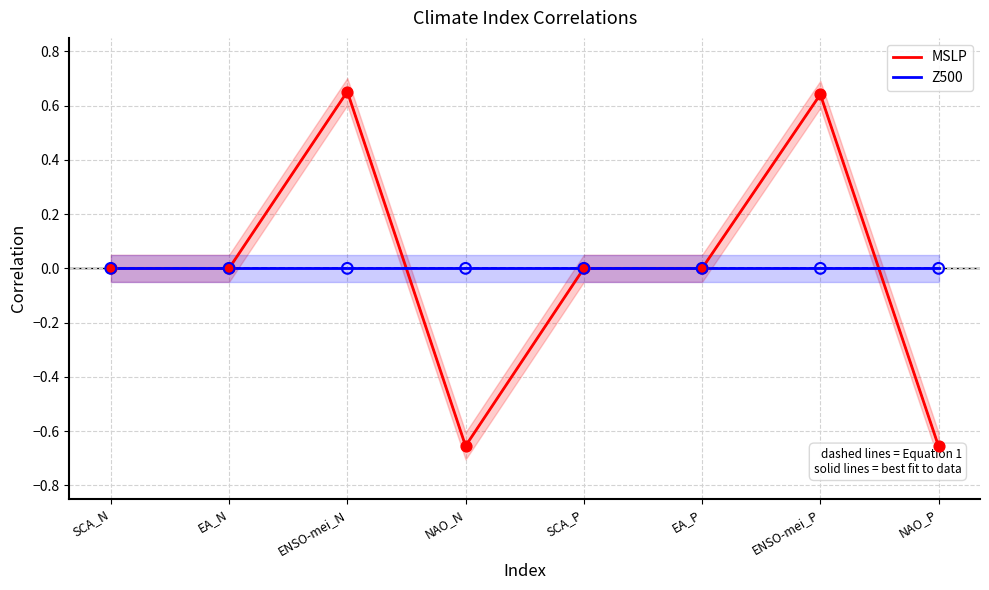

Is the value of MSLP at NAO_N greater than the value of Z500 at ENSO-mei_P?

No